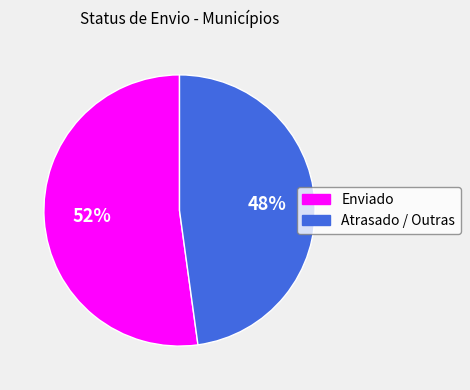

How many segments does this pie chart have?

2